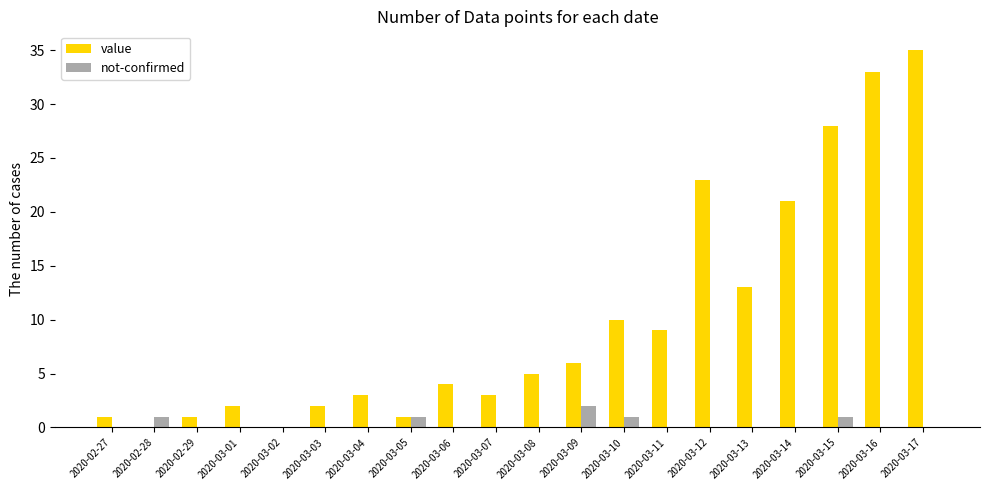

How many groups of bars are there?

20